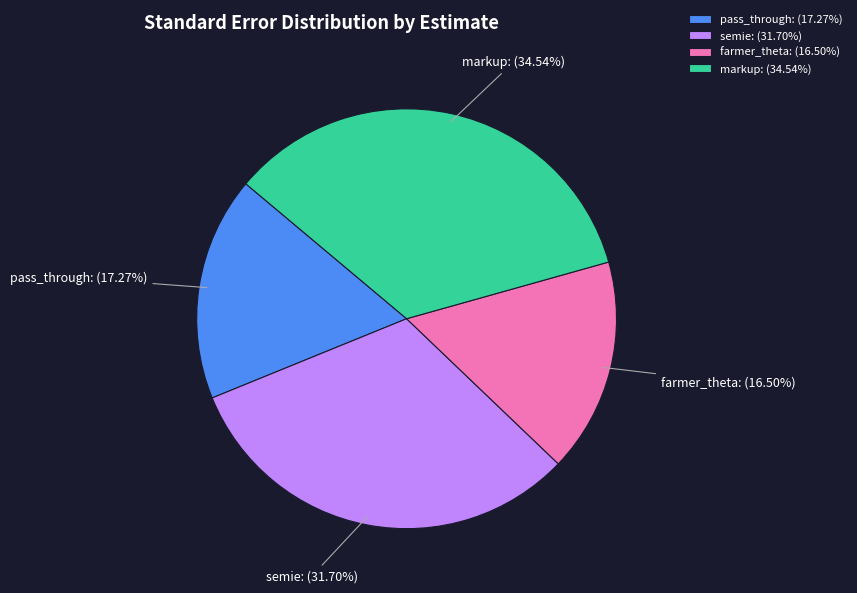

Is there a majority slice in this chart?

No